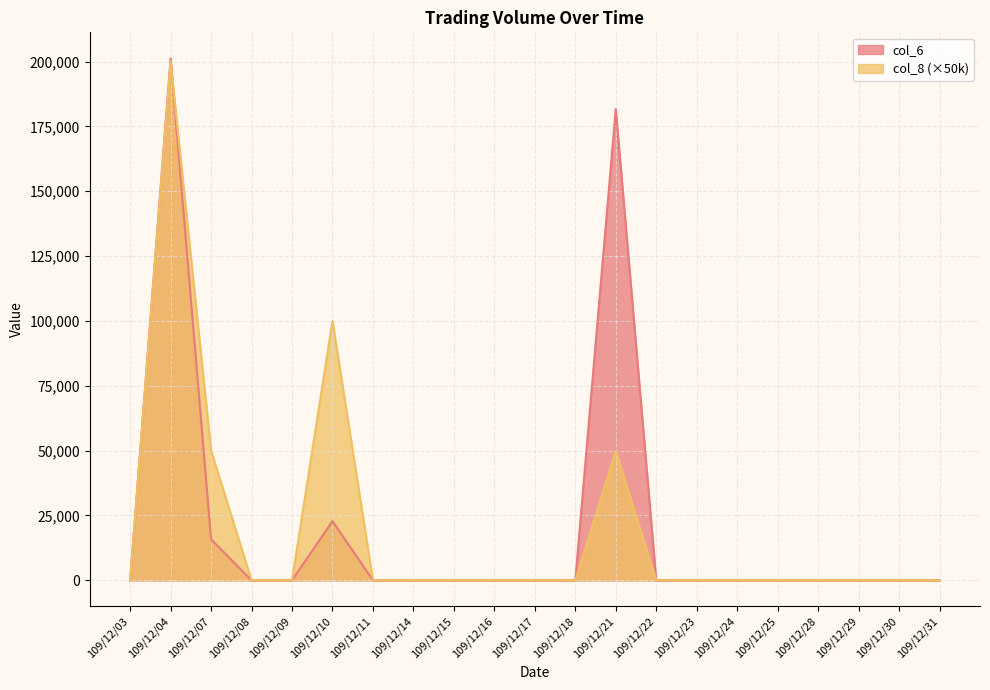

Which series ends up on top after the final intersection of col_6 and col_8?

col_8